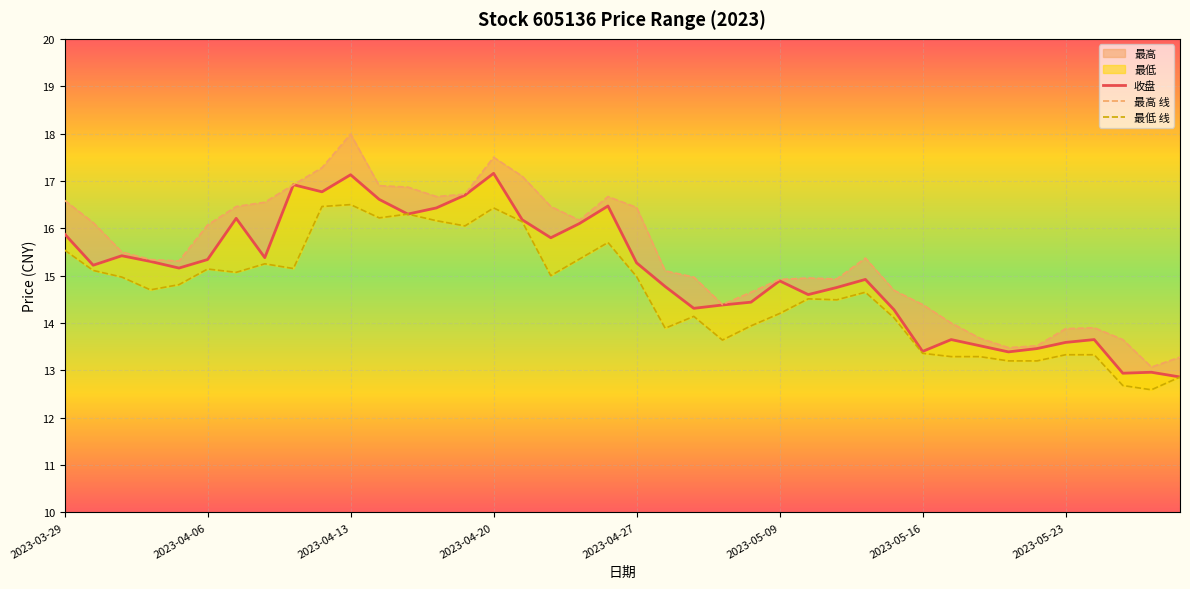

List the labels in order of 收盘 value, smallest first.

2023-05-29, 2023-05-25, 2023-05-26, 2023-05-19, 2023-05-16, 2023-05-22, 2023-05-18, 2023-05-23, 2023-05-17, 2023-05-24, 2023-05-15, 2023-05-04, 2023-05-05, 2023-05-08, 2023-05-10, 2023-05-11, 2023-04-28, 2023-05-09, 2023-05-12, 2023-04-04, 2023-03-30, 2023-04-27, 2023-04-03, 2023-04-06, 2023-04-10, 2023-03-31, 2023-04-24, 2023-03-29, 2023-04-25, 2023-04-21, 2023-04-07, 2023-04-17, 2023-04-18, 2023-04-26, 2023-04-14, 2023-04-19, 2023-04-12, 2023-04-11, 2023-04-13, 2023-04-20